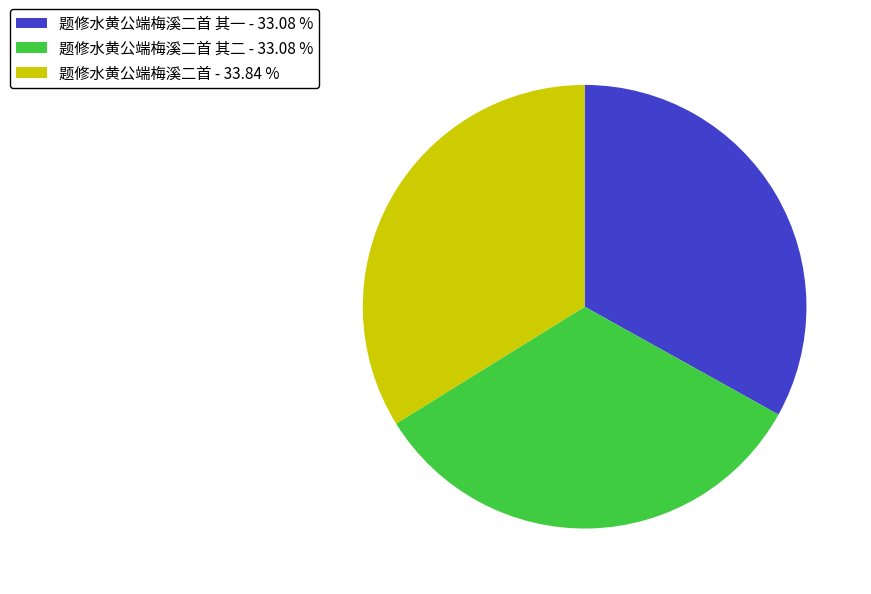

Does 题修水黄公端梅溪二首 其一 - 33.08 % account for over 50% of the chart?

No